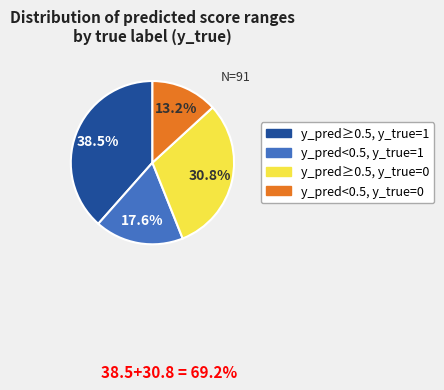

Count the number of slices in the pie.

4